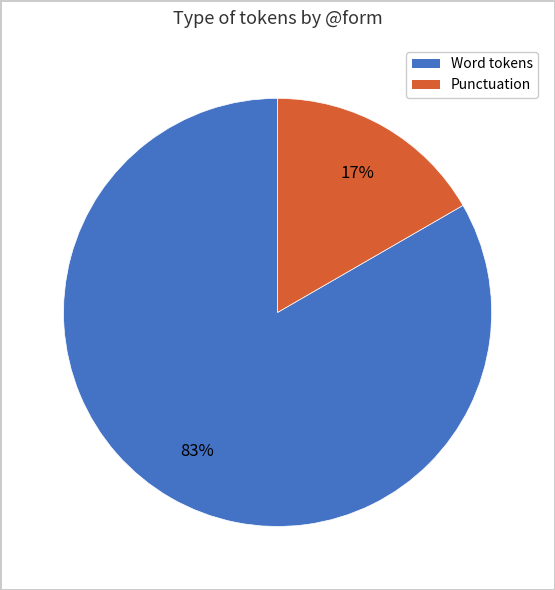

Count the number of slices in the pie.

2